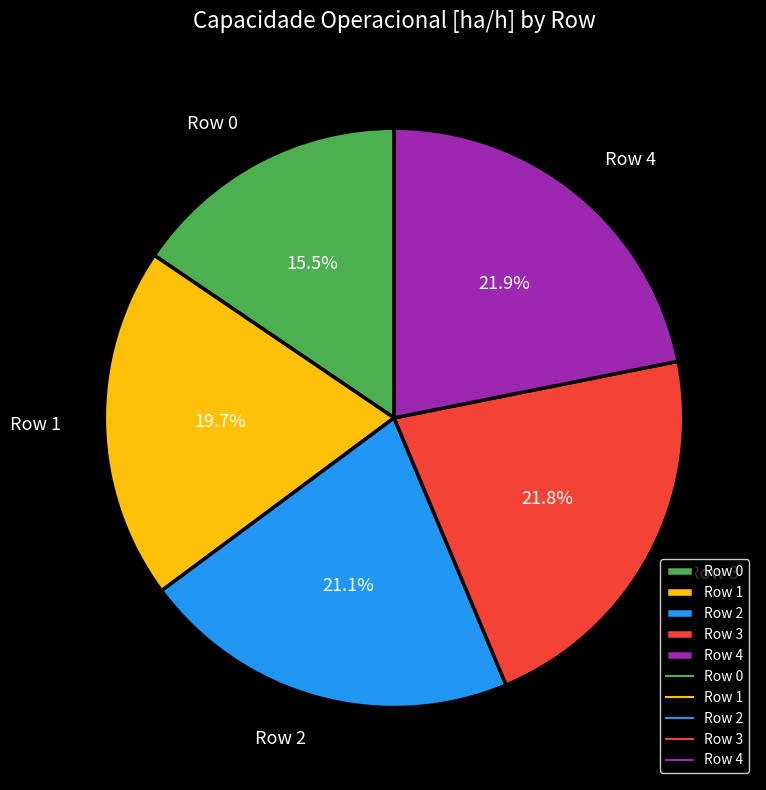

What is the ratio of the value at Row 3 to the value at Row 4?

1.0